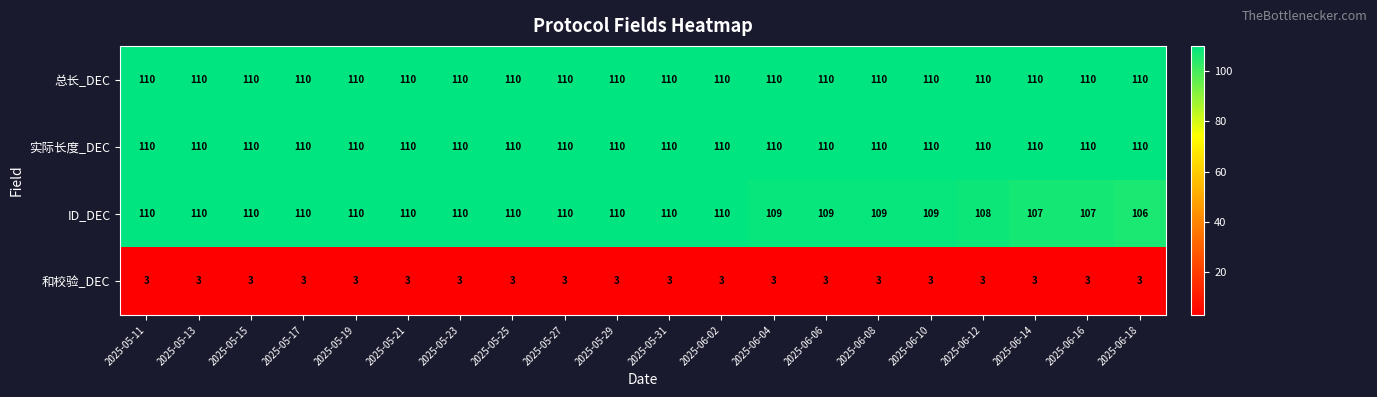

The 和校验_DEC series shows 2 at 2025-05-25. True or false?

False